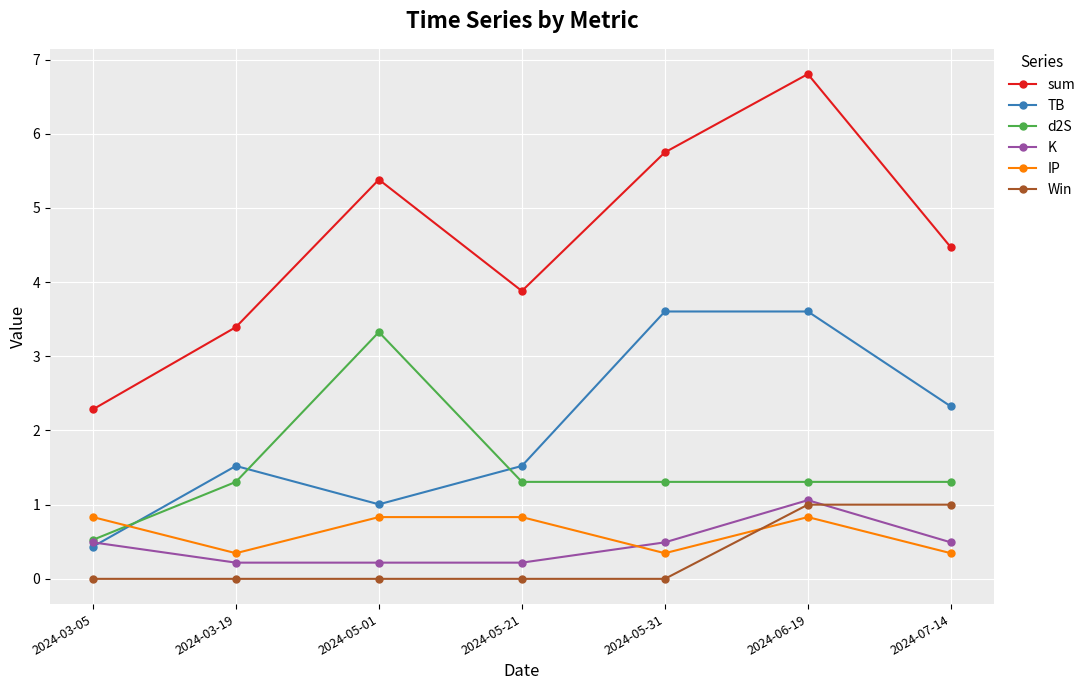

Is this an area chart (filled region under the line)?

No